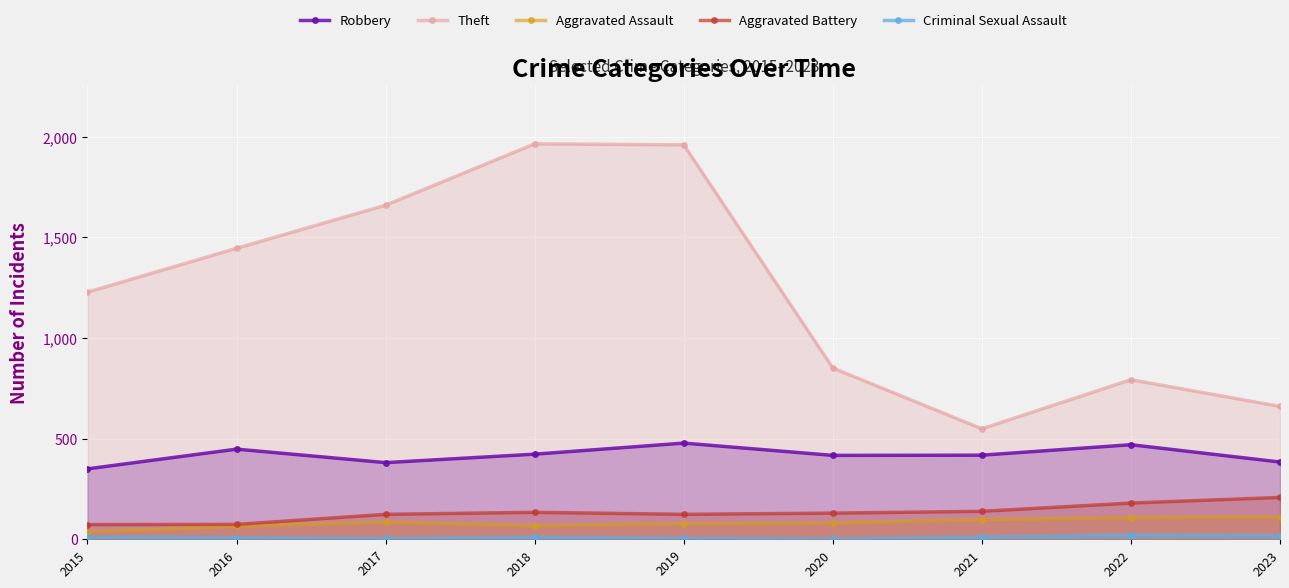

Which series has the widest spread of values?

Theft